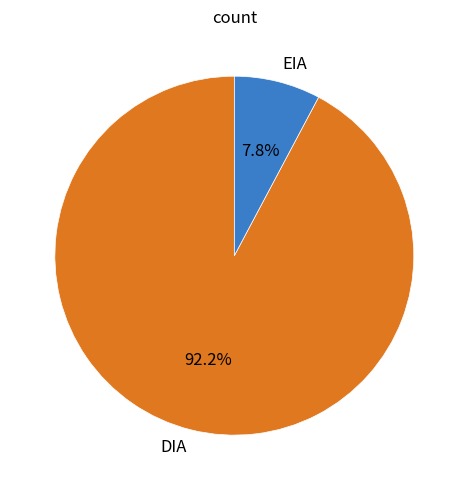

What portion of the pie excludes EIA?

92.2%